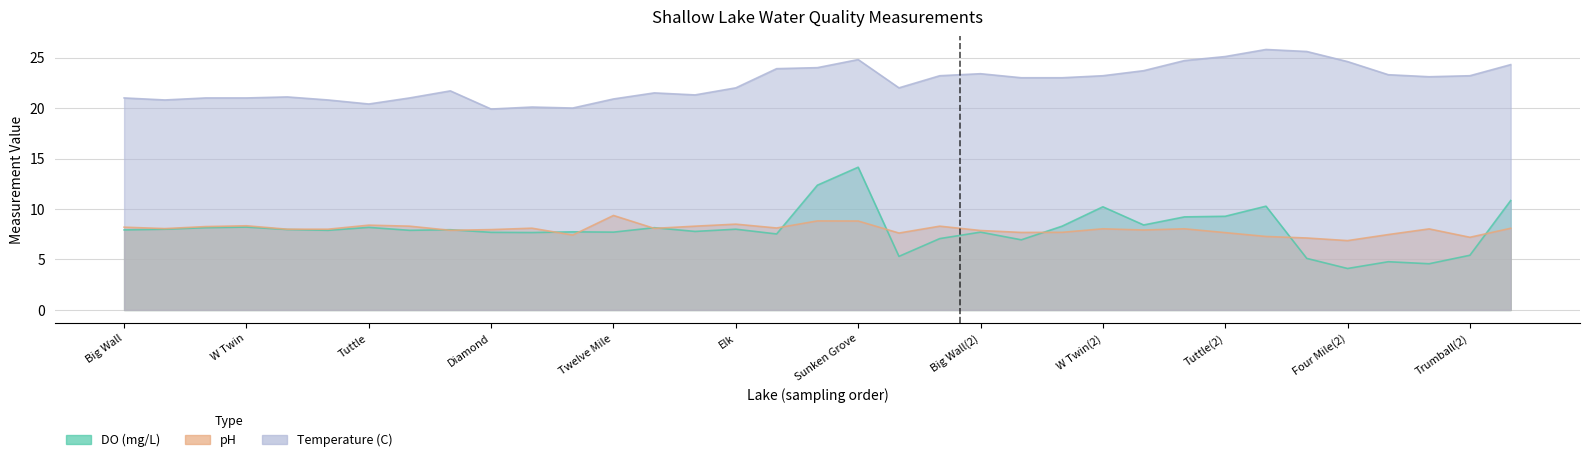

Reading left to right, transcribe all the data shown in this chart.

DO (mg/L): 7.9	8.0	8.2	8.2	8.0	7.9	8.2	7.9	8.0	7.7	7.7	7.7	7.7	8.2	7.8	8.0	7.5	12.4	14.1	5.3	7.1	7.7	7.0	8.3	10.2	8.4	9.2	9.3	10.3	5.1	4.1	4.8	4.6	5.4	10.8
pH: 8.2	8.1	8.3	8.3	8.0	8.0	8.4	8.3	7.9	8.0	8.1	7.4	9.4	8.1	8.3	8.5	8.1	8.8	8.8	7.6	8.3	7.9	7.7	7.7	8.0	7.9	8.0	7.7	7.3	7.1	6.9	7.5	8.0	7.2	8.1
Temperature (C): 21.0	20.8	21.0	21.0	21.1	20.8	20.4	21.0	21.7	19.9	20.1	20.0	20.9	21.5	21.3	22.0	23.9	24.0	24.8	22.0	23.2	23.4	23.0	23.0	23.2	23.7	24.7	25.1	25.8	25.6	24.6	23.3	23.1	23.2	24.3